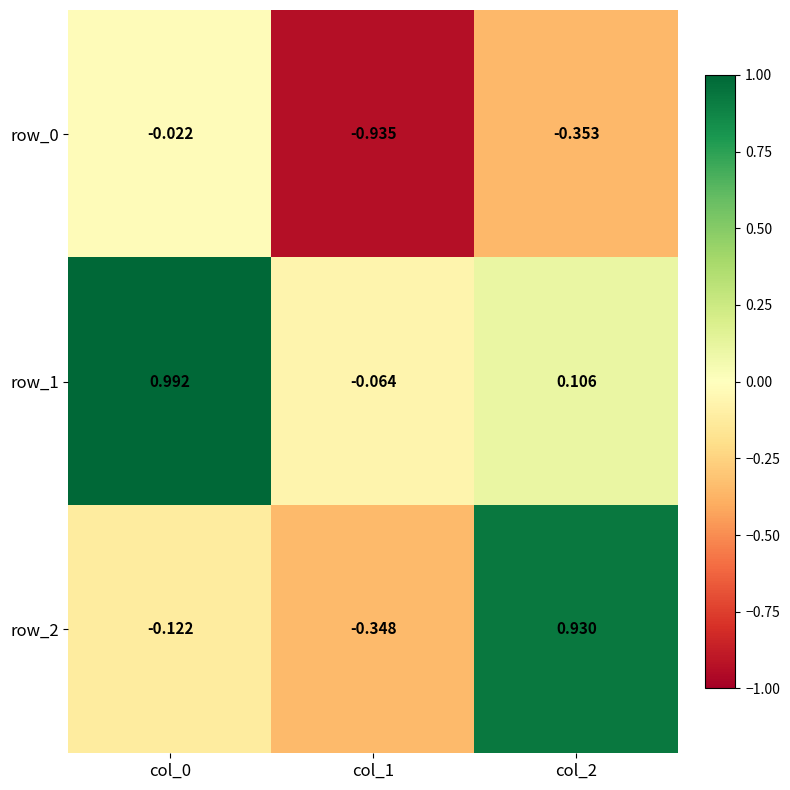

Is the value of row_1 at col_2 greater than the value of row_0 at col_0?

Yes